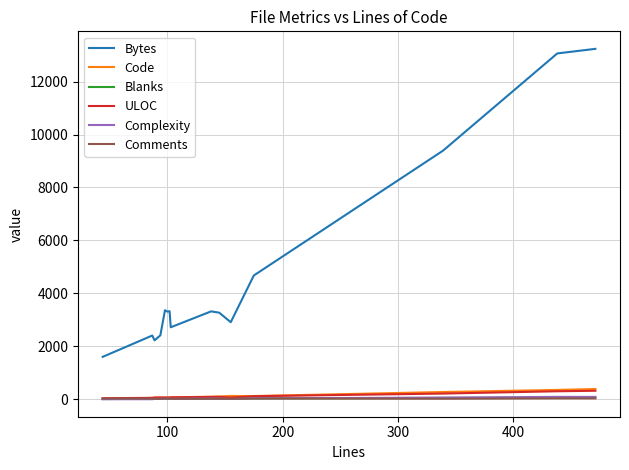

Which series has the largest range (max minus min)?

Bytes